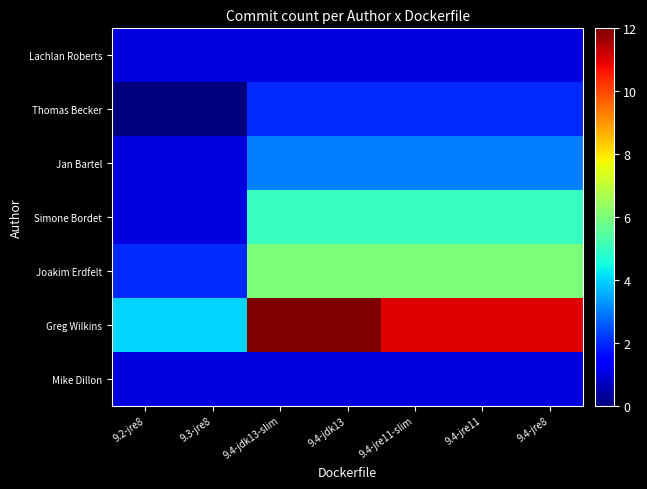

What is the greatest value displayed?

12